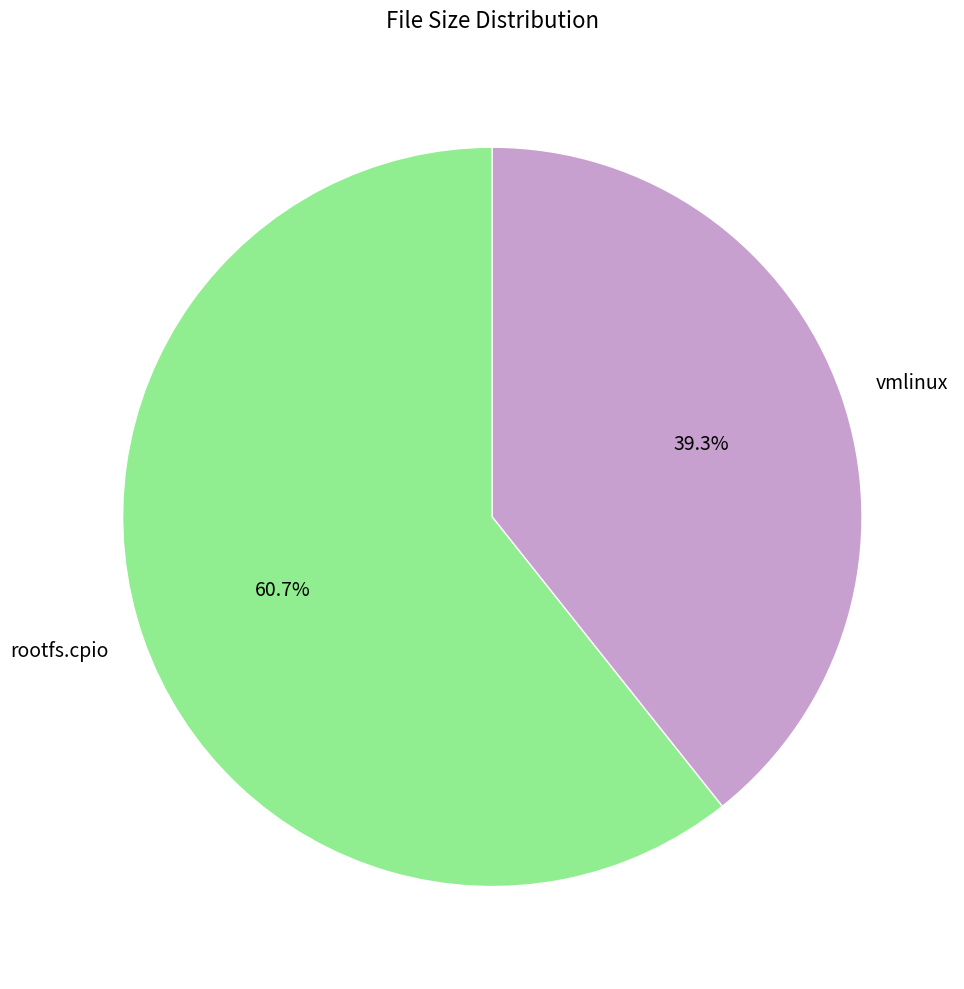

To the nearest percent, what portion does vmlinux represent?

39%